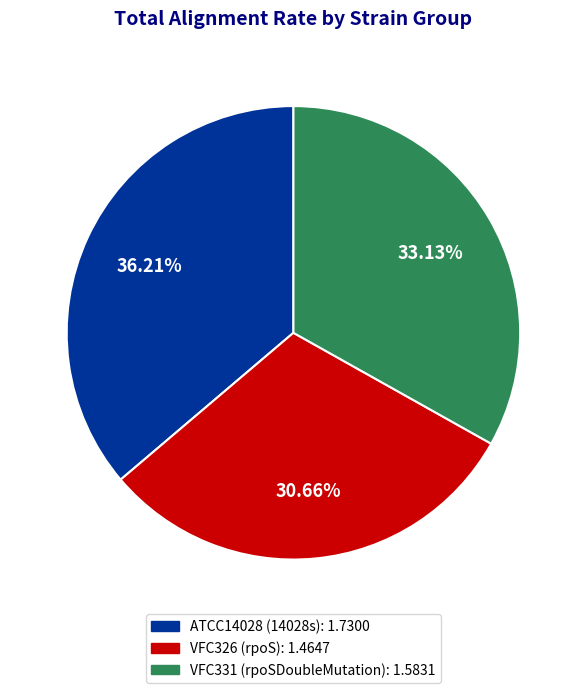

Is there a majority slice in this chart?

No